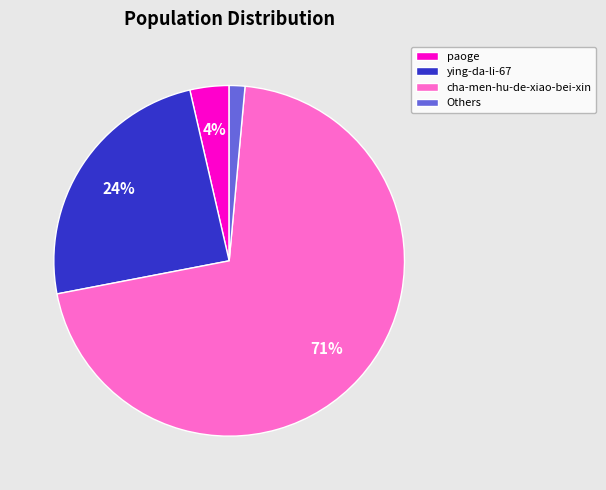

Which category has the smallest portion of the pie?

Others